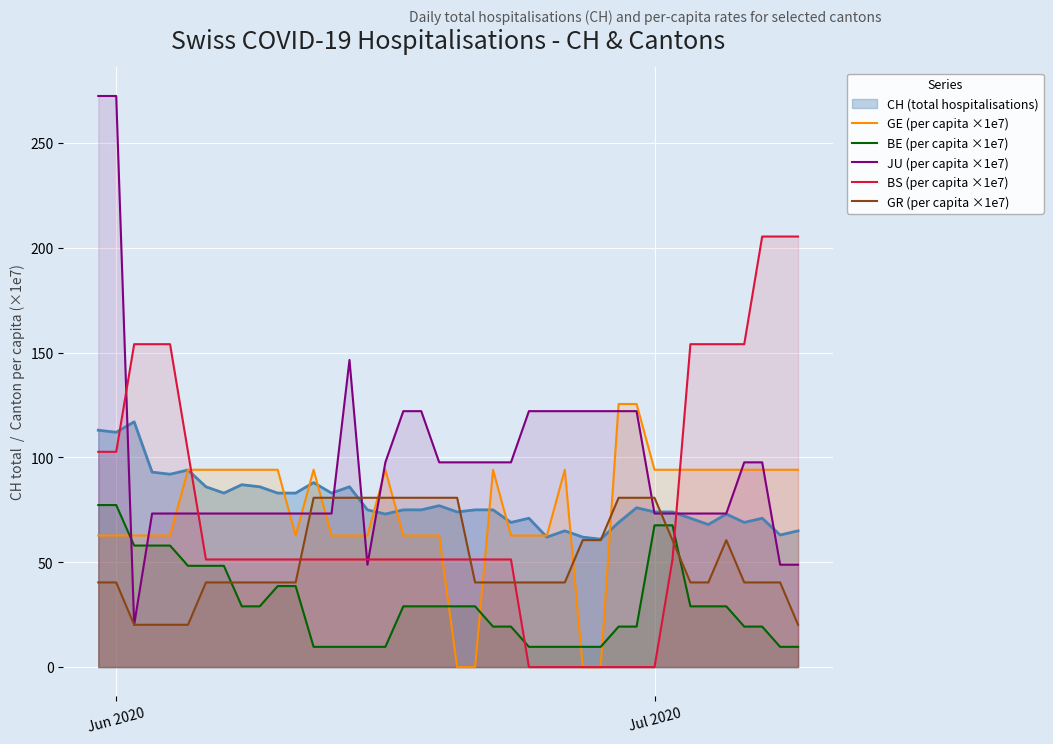

True or false: JU (per capita ×1e7) and BS (per capita ×1e7) intersect in this chart.

True